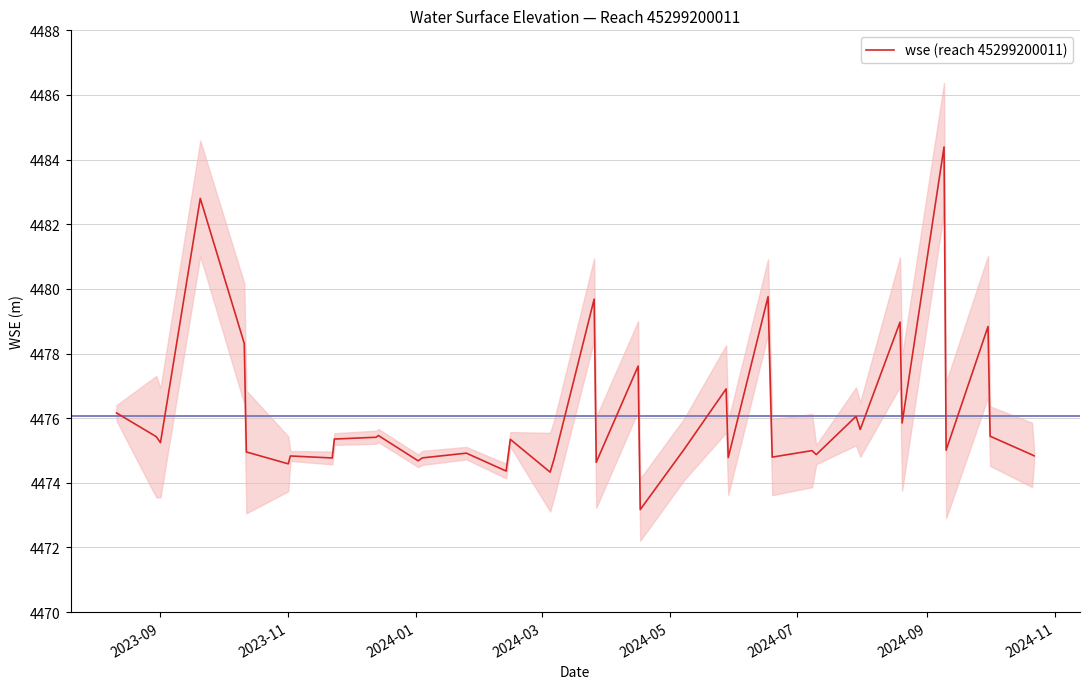

Is this an area chart (filled region under the line)?

No